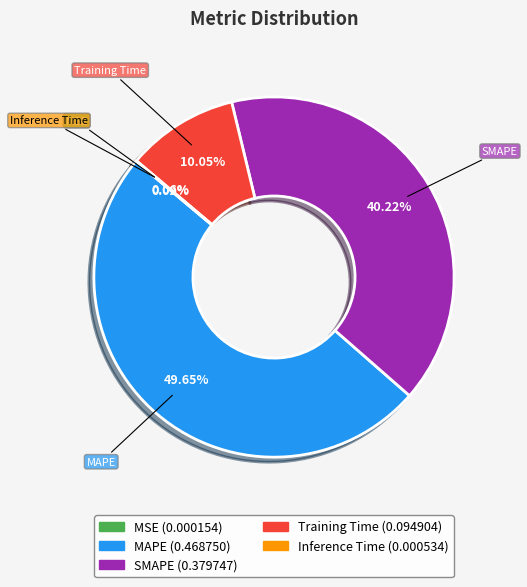

Which slice is the largest?

MAPE